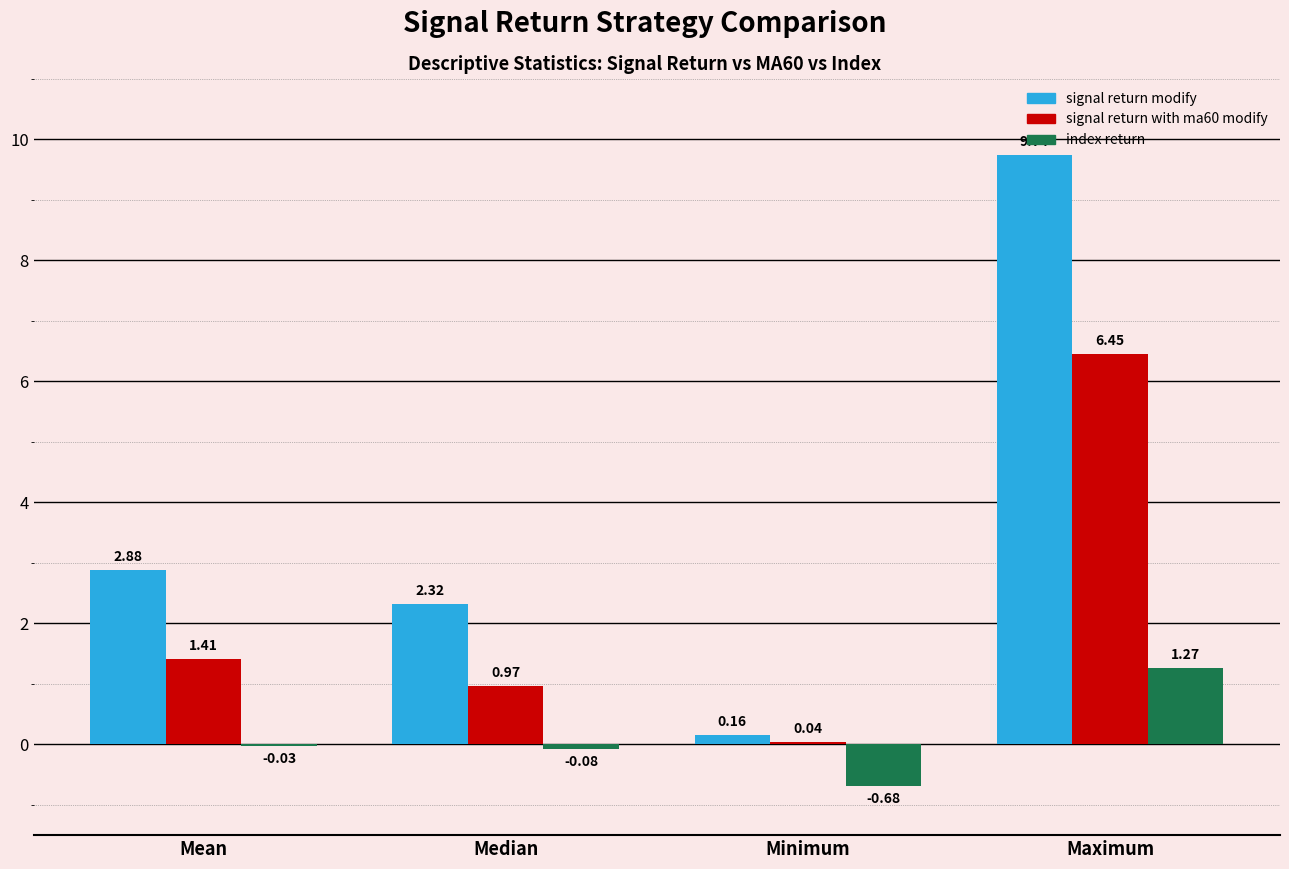

Are the bars horizontal?

No